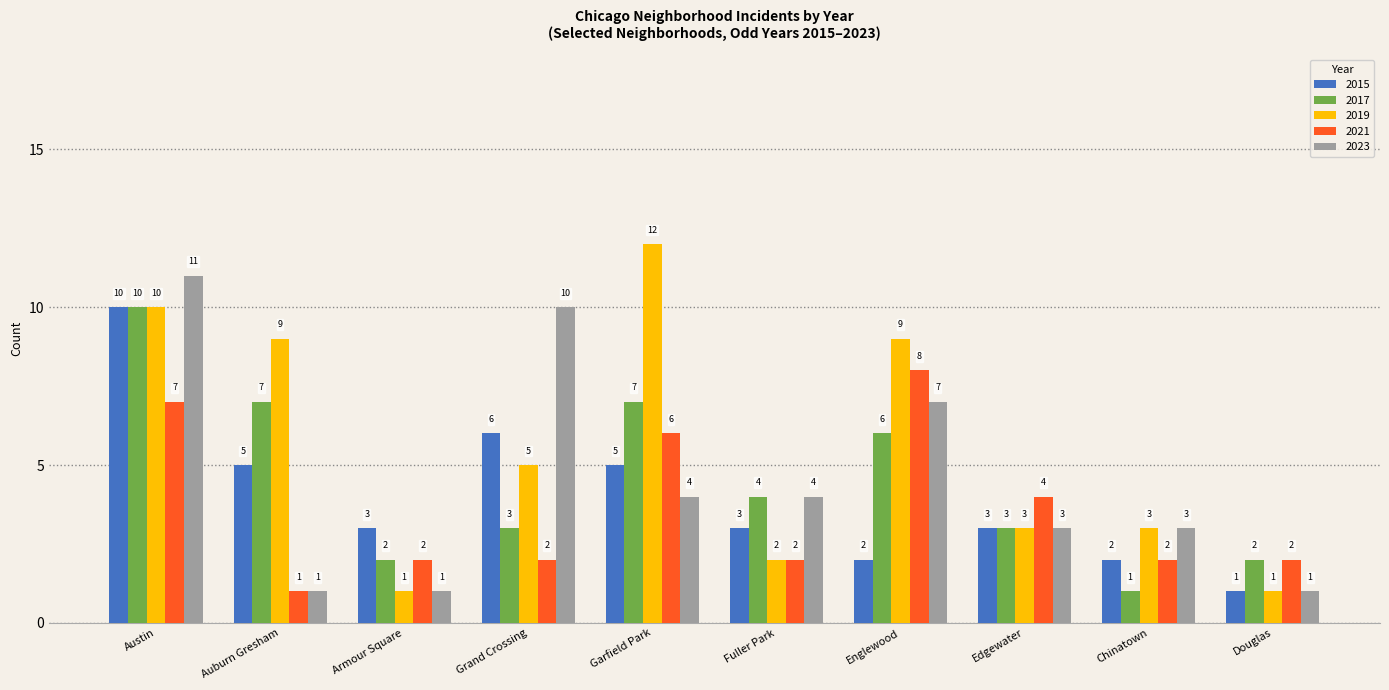

Which label corresponds to the largest value in the chart?

Garfield Park